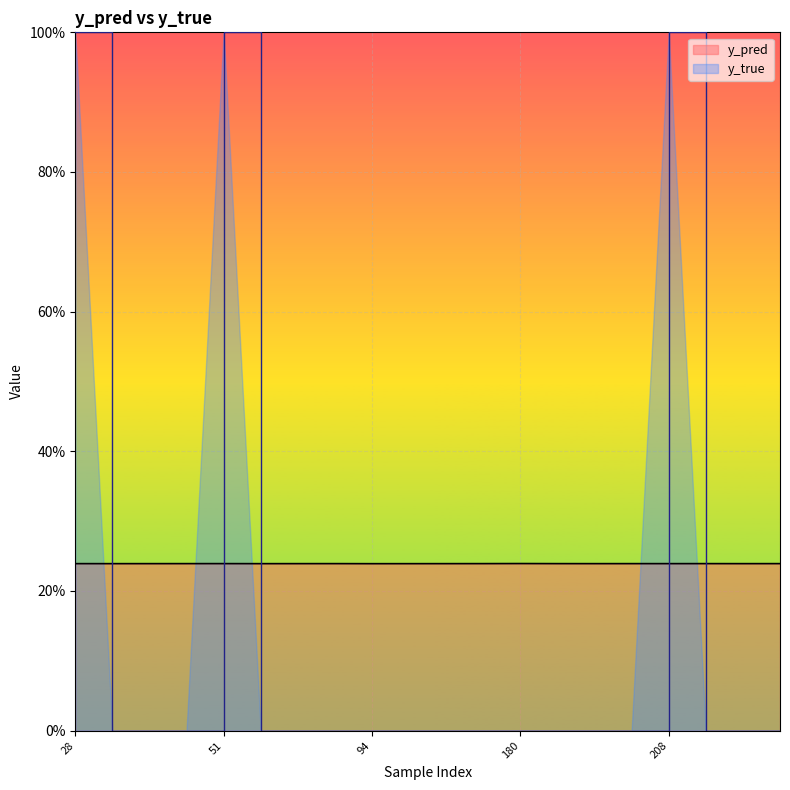

True or false: y_true has more than 2 interior local peaks.

False